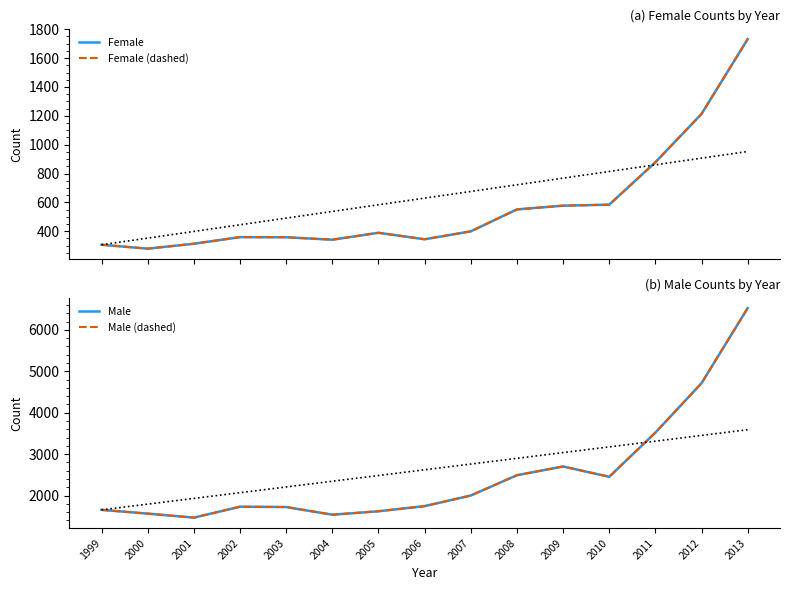

Does the chart display data point markers on the line(s)?

No